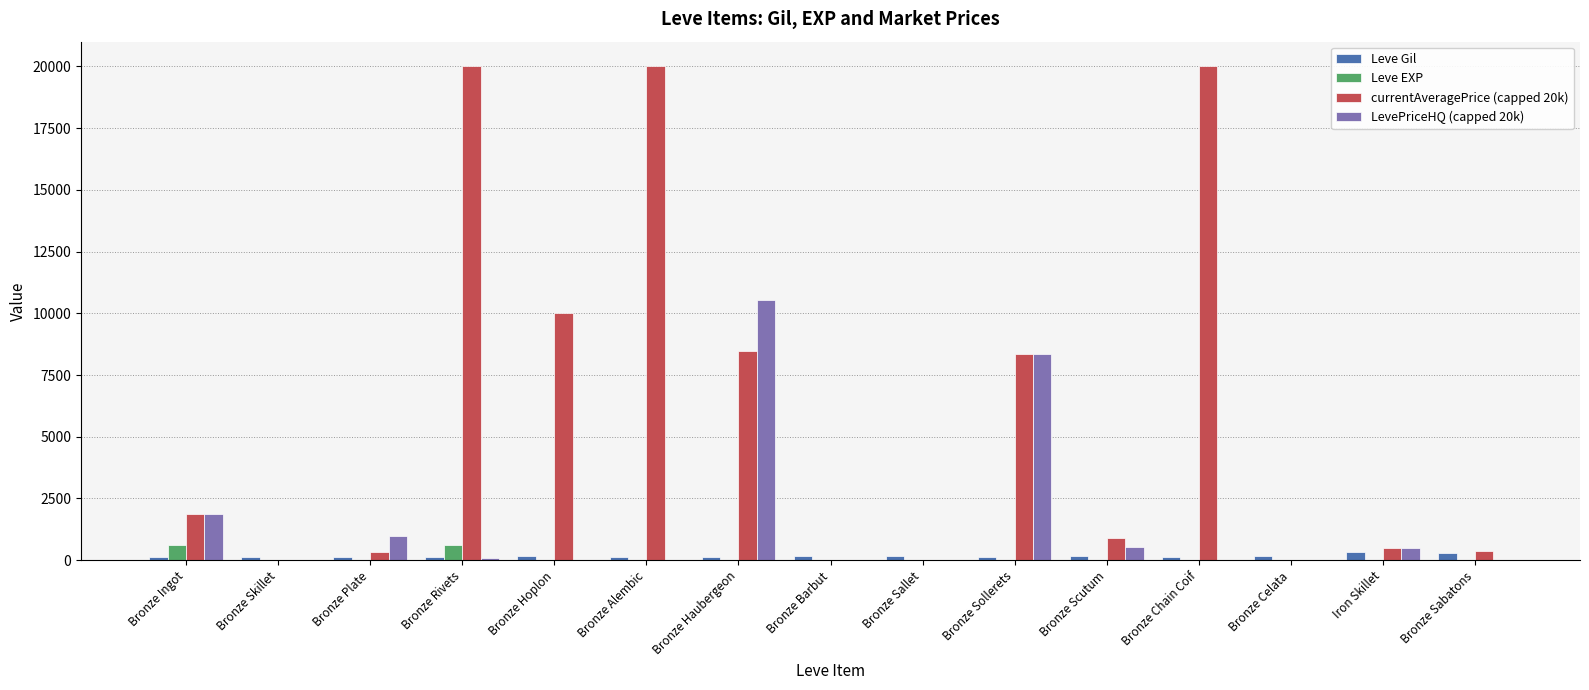

At which category is the sum across all series the highest?

Bronze Rivets